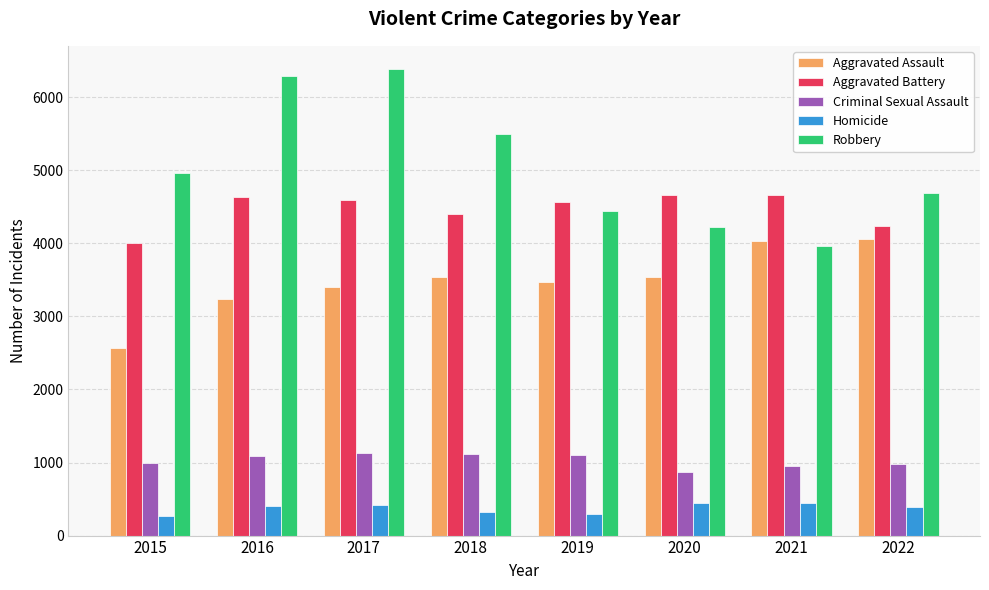

What is the minimum value for Aggravated Battery?

4001